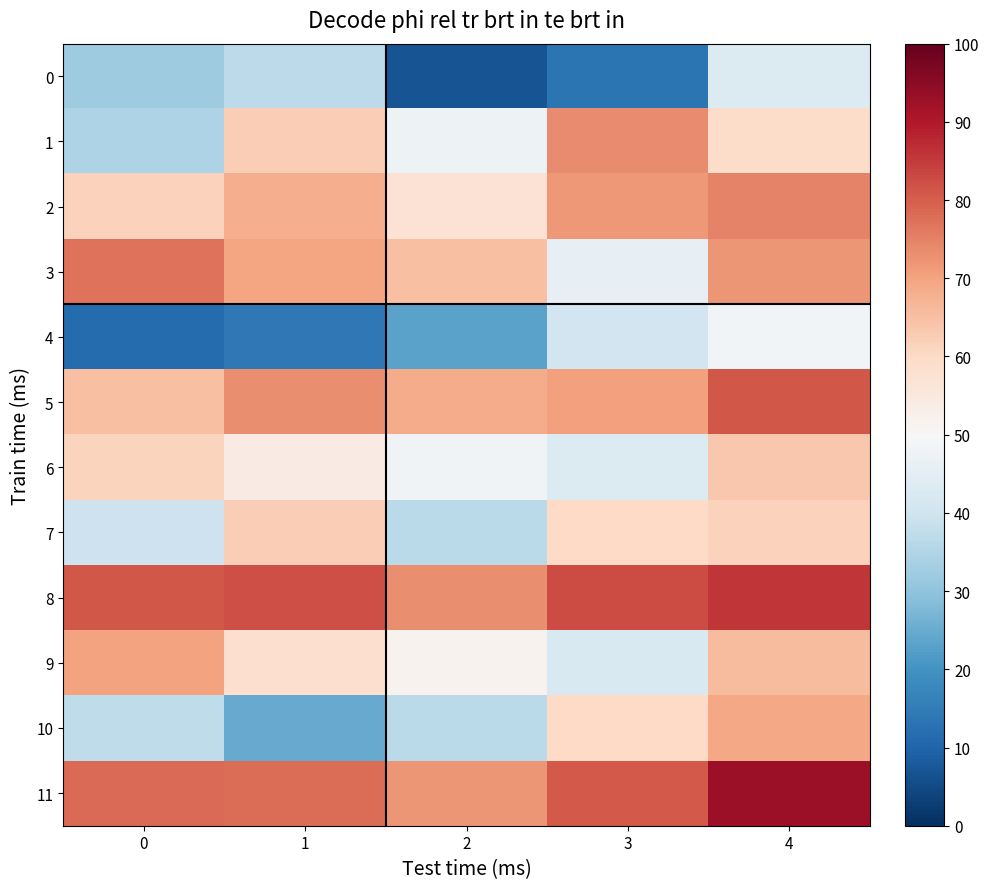

What is the difference between the highest and lowest values at 2?

0.1